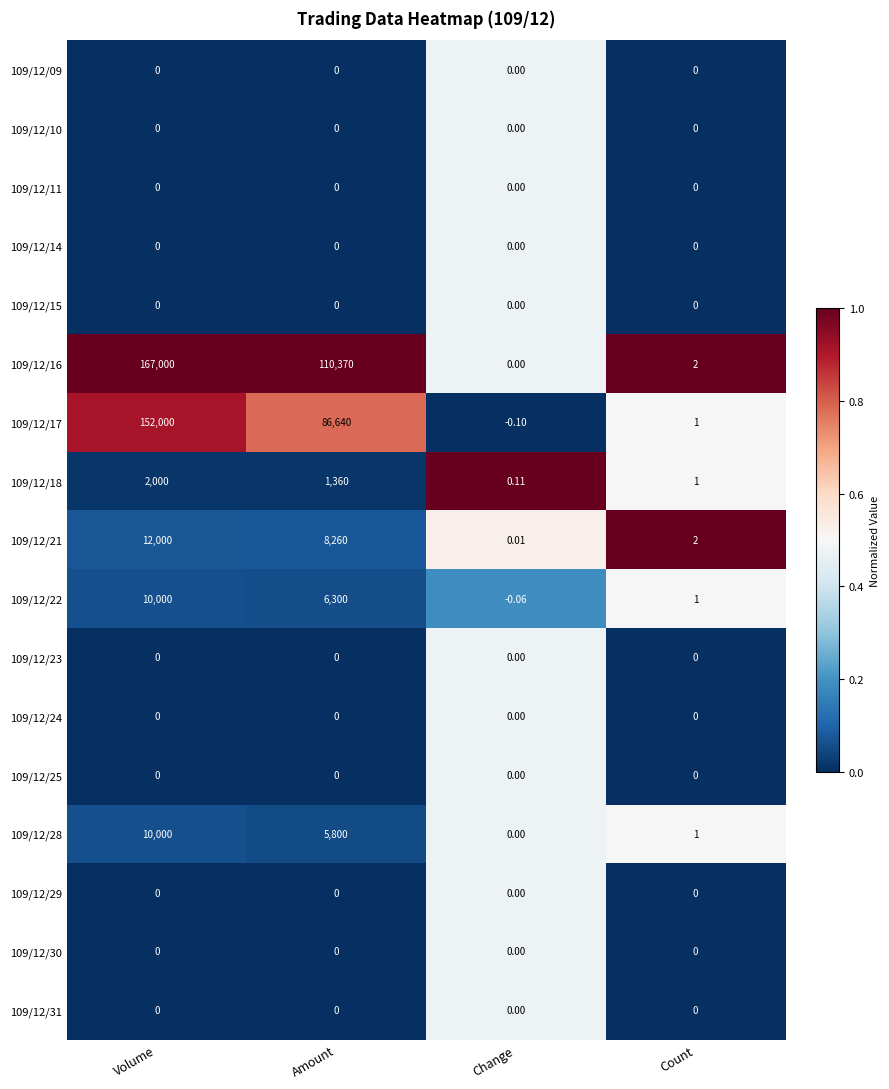

At which category does the chart reach its peak across all series?

Volume